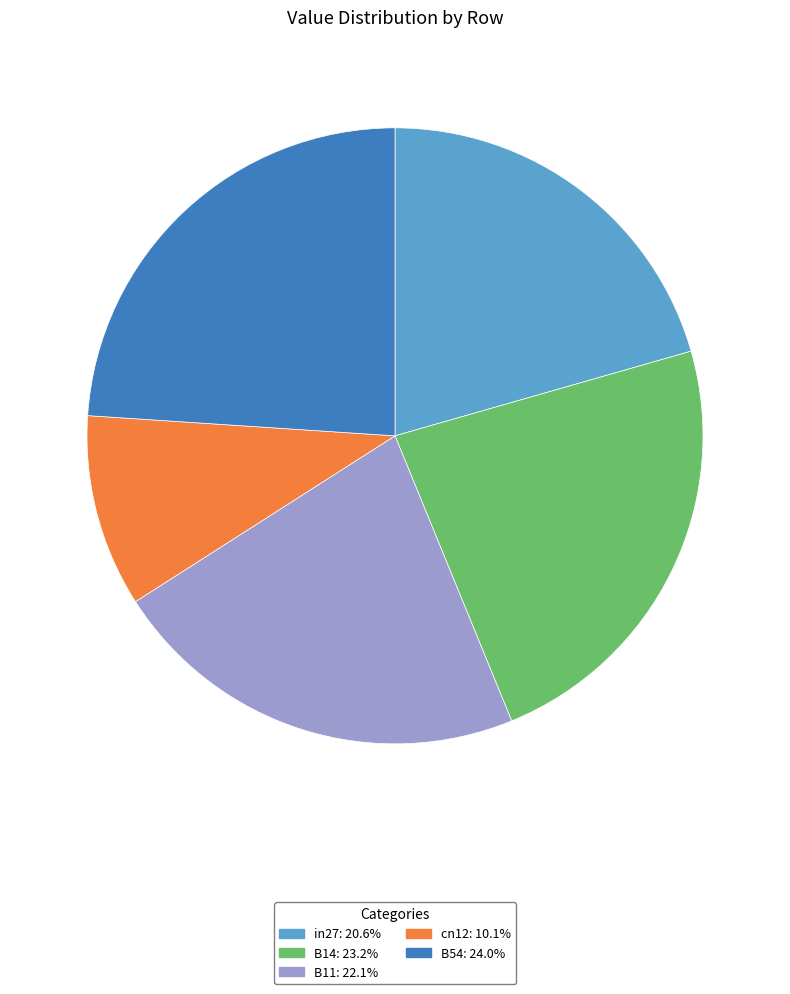

Combined, do B54: 24.0% and cn12: 10.1% account for over 50%?

No